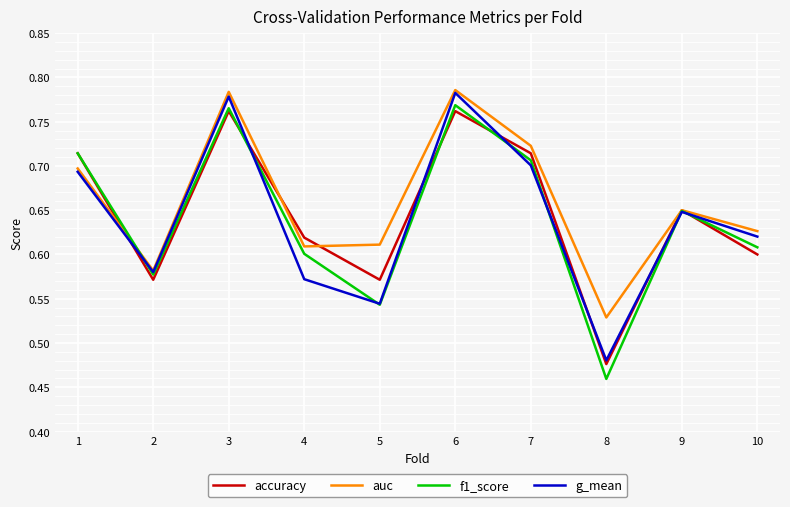

Is it true that g_mean equals 0.6 at 2?

True